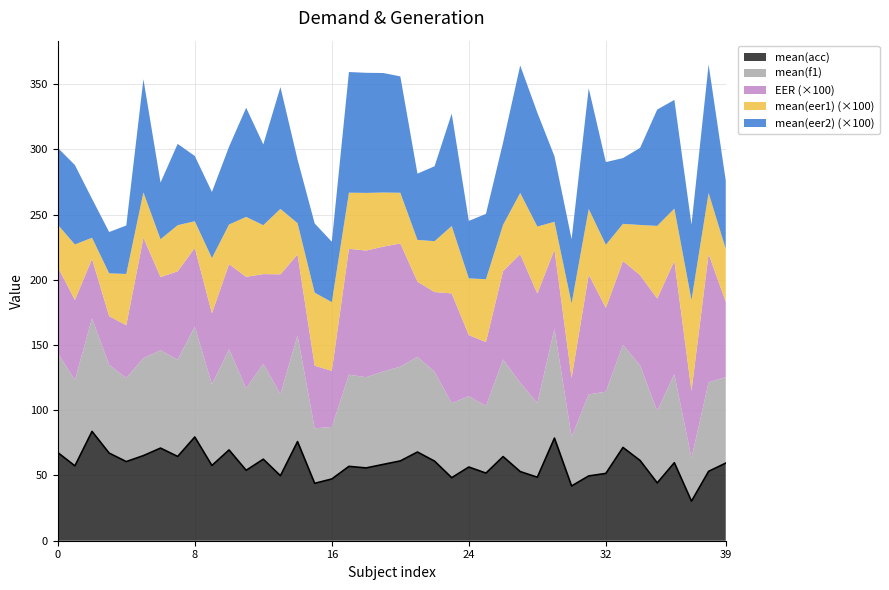

What is the lowest value of the mean(acc) series?

30.3